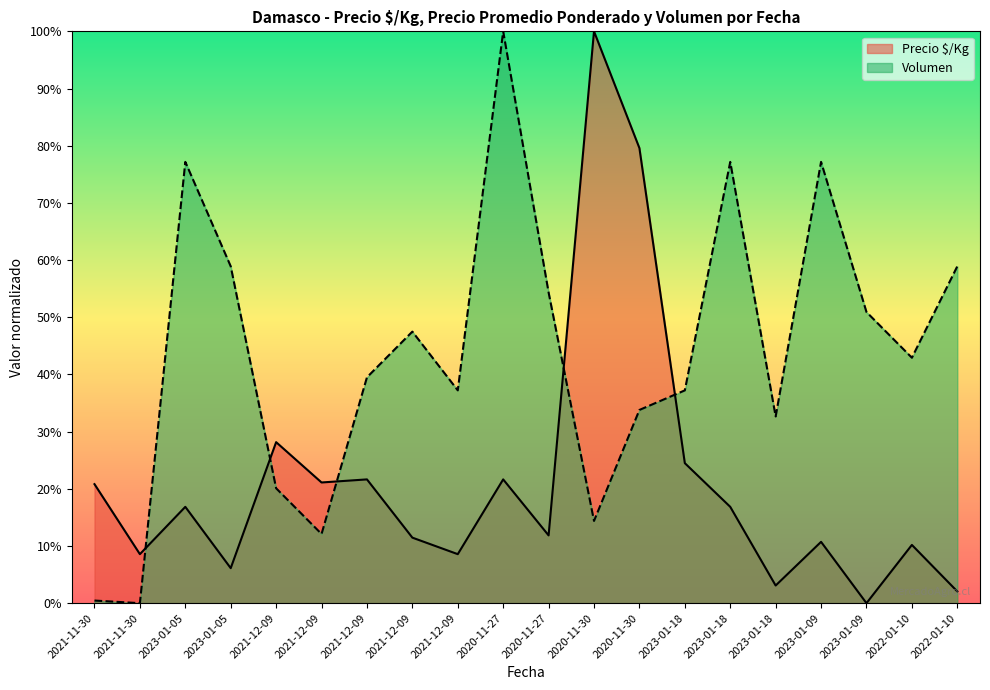

What is the difference between the Precio é/Kg values at 2021-11-30 and 2020-11-30?

91.4